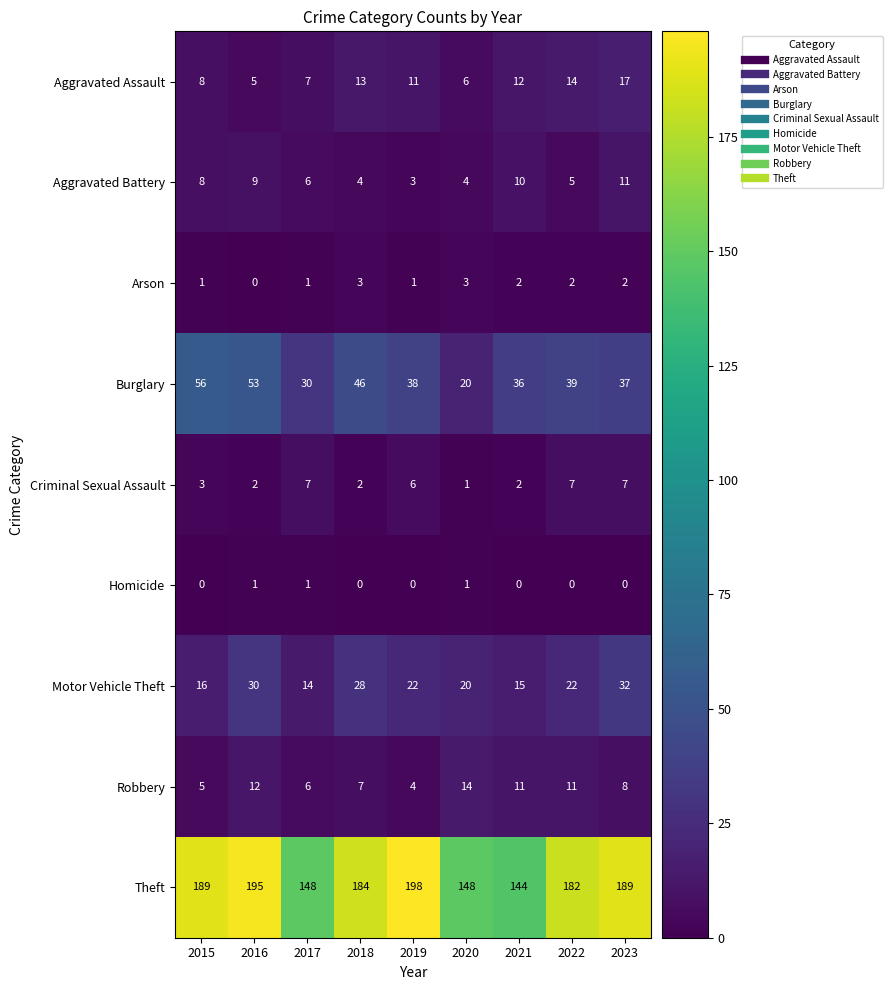

How many series are shown in this chart?

9